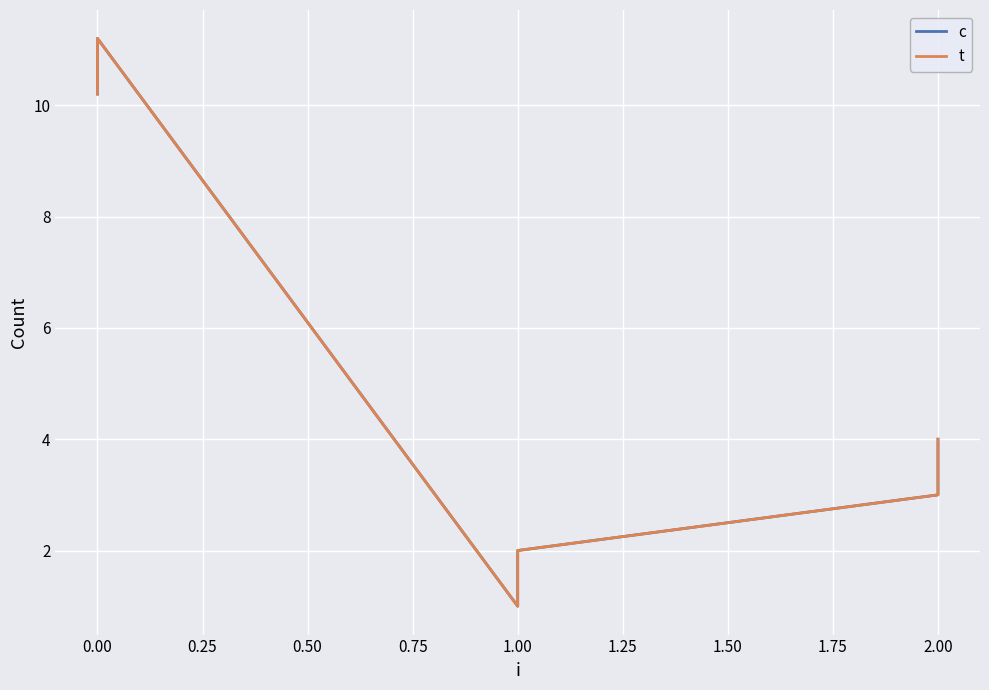

True or false: t and c cross at least once.

False